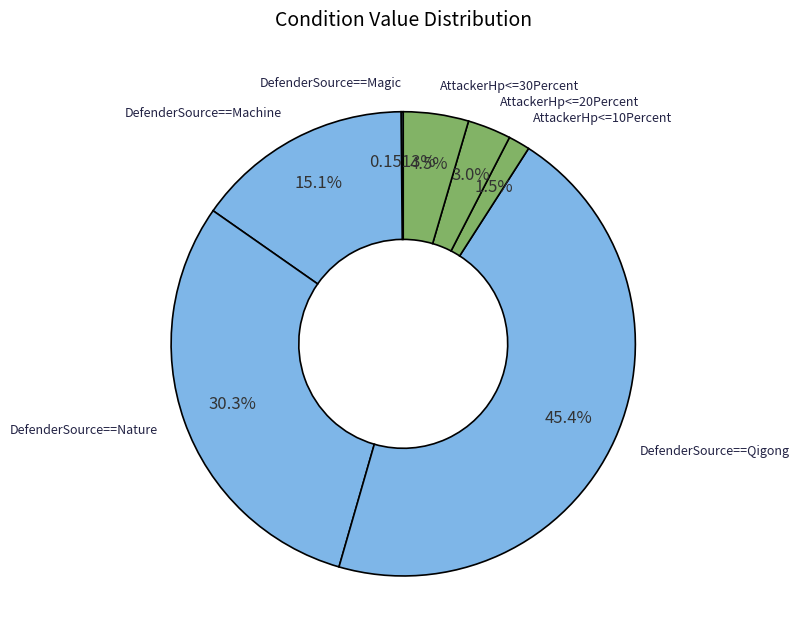

Which slice is the largest?

DefenderSource==Qigong